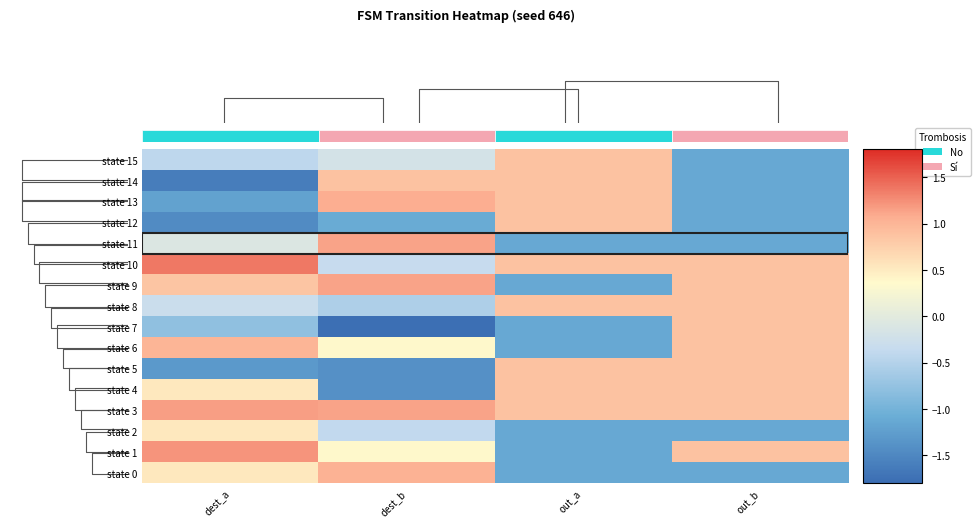

What is the sum of all state 13 values?

-0.4